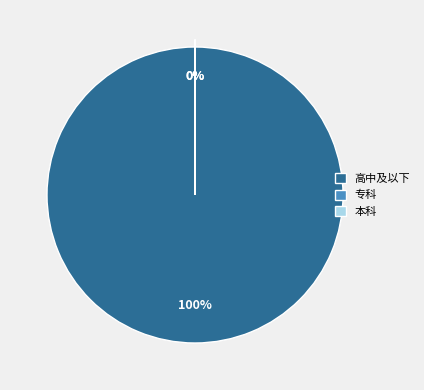

True or false: 高中及以下 accounts for 85% of the total.

False